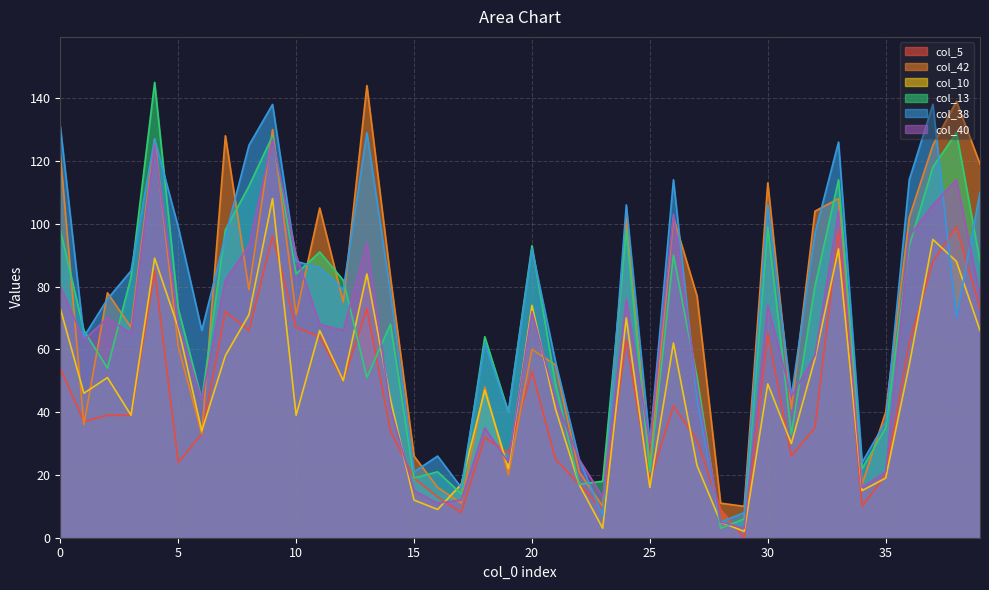

Reading left to right, what are all the values shown in this chart?

col_5: 0=54	1=37	2=39	3=39	4=85	5=24	6=33	7=72	8=66	9=96	10=67	11=64	12=50	13=73	14=34	15=19	16=13	17=8	18=32	19=27	20=53	21=25	22=17	23=9	24=63	25=18	26=42	27=31	28=9	29=0	30=65	31=26	32=35	33=98	34=10	35=20	36=62	37=88	38=99	39=73
col_42: 0=122	1=36	2=78	3=67	4=127	5=61	6=33	7=128	8=79	9=130	10=71	11=105	12=75	13=144	14=83	15=26	16=16	17=11	18=48	19=20	20=60	21=55	22=21	23=10	24=102	25=23	26=102	27=77	28=11	29=10	30=113	31=41	32=104	33=108	34=17	35=40	36=102	37=125	38=139	39=119
col_10: 0=73	1=46	2=51	3=39	4=89	5=67	6=34	7=58	8=71	9=108	10=39	11=66	12=50	13=84	14=44	15=12	16=9	17=17	18=47	19=22	20=74	21=41	22=17	23=3	24=70	25=16	26=62	27=23	28=5	29=2	30=49	31=30	32=57	33=92	34=15	35=19	36=55	37=95	38=88	39=66
col_13: 0=98	1=66	2=54	3=83	4=145	5=73	6=44	7=98	8=112	9=128	10=84	11=91	12=82	13=51	14=68	15=19	16=21	17=14	18=64	19=40	20=93	21=49	22=17	23=18	24=98	25=21	26=90	27=51	28=3	29=6	30=99	31=33	32=80	33=114	34=22	35=35	36=93	37=118	38=129	39=88
col_38: 0=131	1=64	2=76	3=85	4=127	5=99	6=66	7=96	8=125	9=138	10=88	11=86	12=79	13=129	14=78	15=21	16=26	17=16	18=62	19=40	20=92	21=56	22=25	23=7	24=106	25=30	26=114	27=44	28=5	29=8	30=106	31=45	32=97	33=126	34=24	35=37	36=114	37=138	38=70	39=110
col_40: 0=80	1=63	2=70	3=65	4=125	5=68	6=44	7=82	8=93	9=127	10=90	11=68	12=66	13=94	14=41	15=15	16=11	17=12	18=35	19=24	20=72	21=44	22=25	23=13	24=76	25=30	26=103	27=48	28=5	29=3	30=74	31=45	32=58	33=104	34=16	35=21	36=96	37=106	38=114	39=77